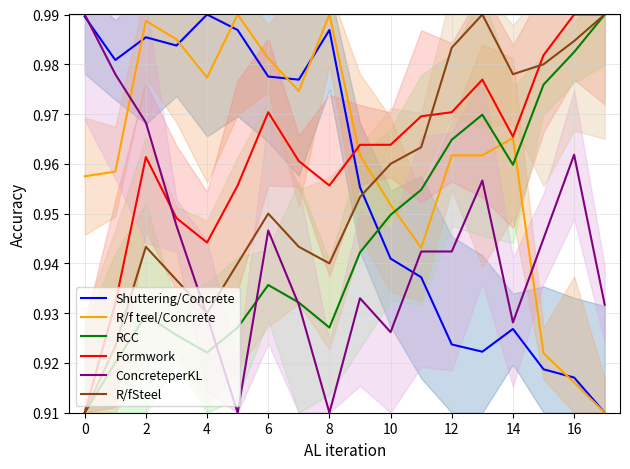

How many interior local peaks does the R/f teel/Concrete series have?

4